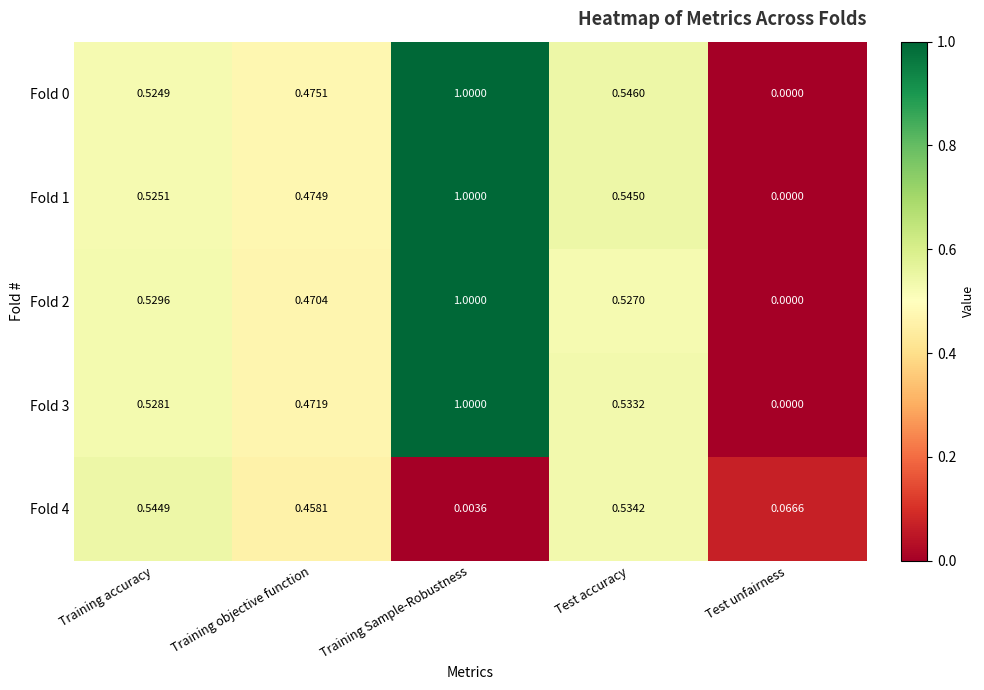

At which category is the sum across all series the highest?

Training Sample-Robustness